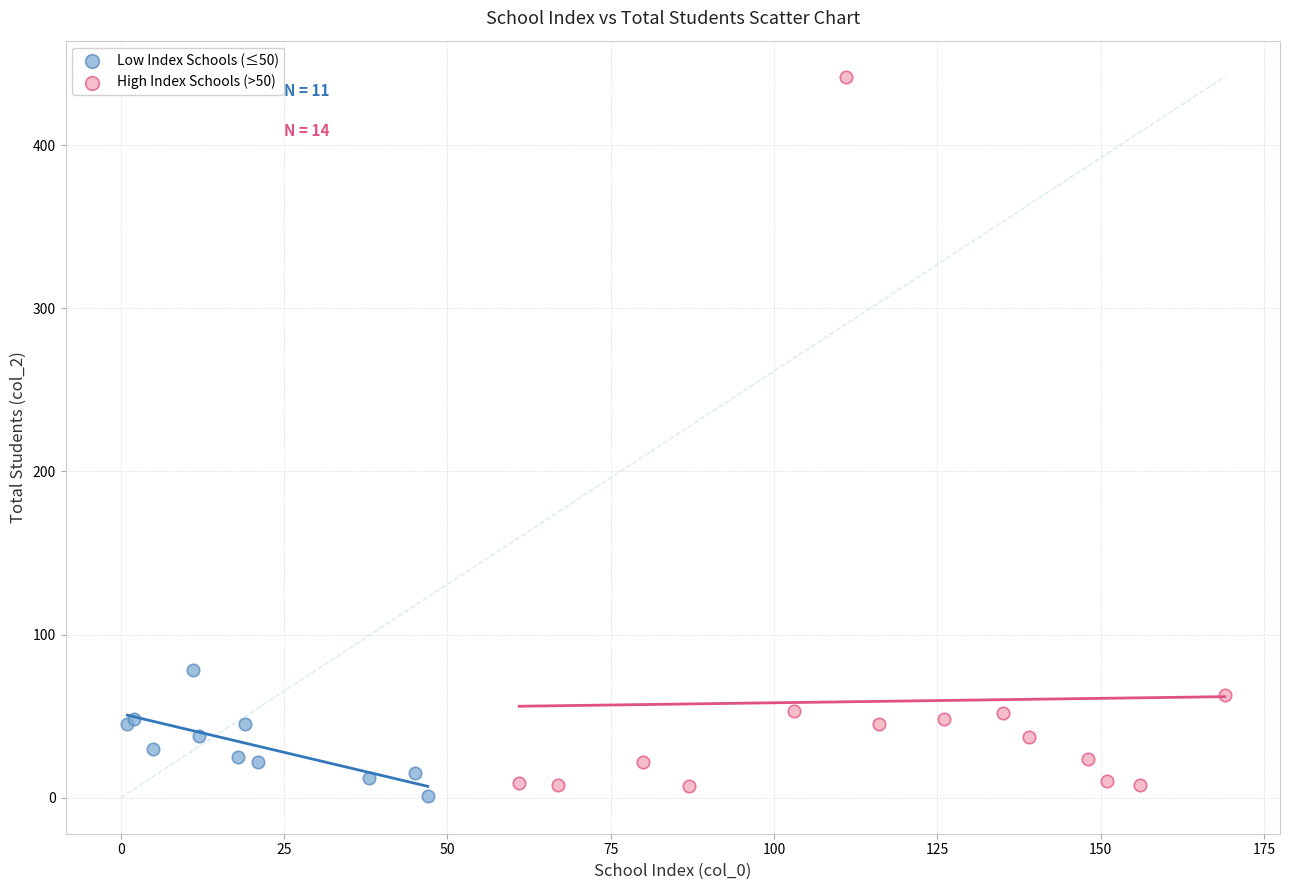

Which series has the widest spread of Y values?

High Index Schools (>50)